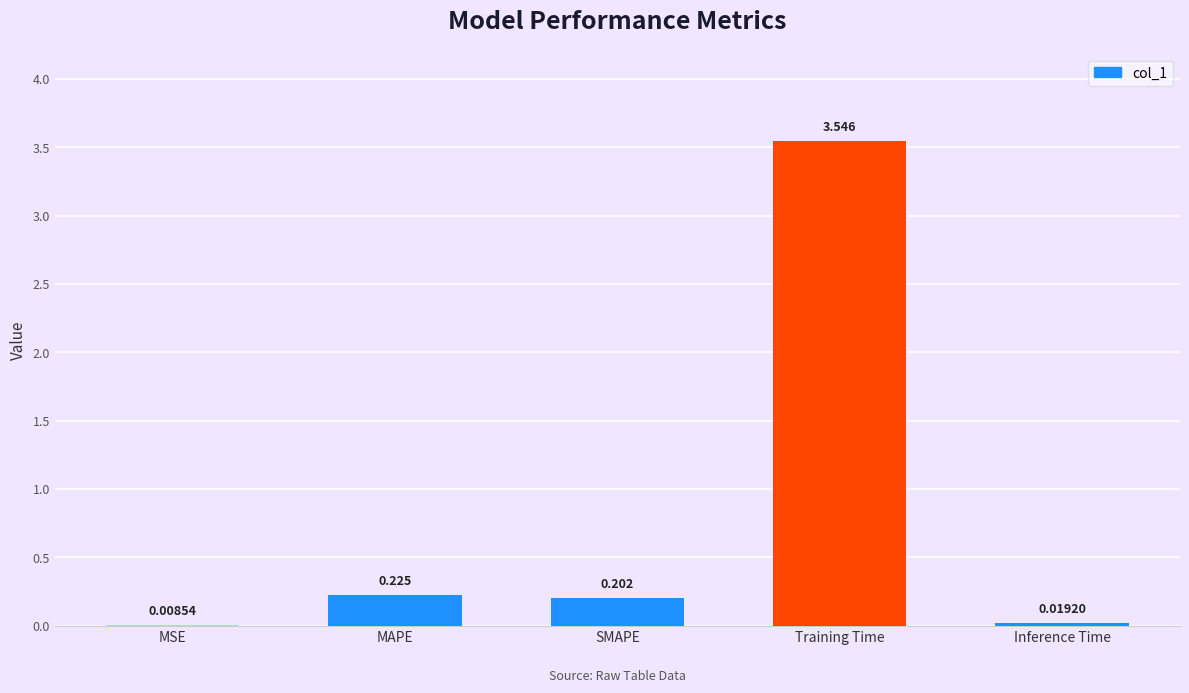

Which has a higher value, SMAPE or Inference Time?

SMAPE